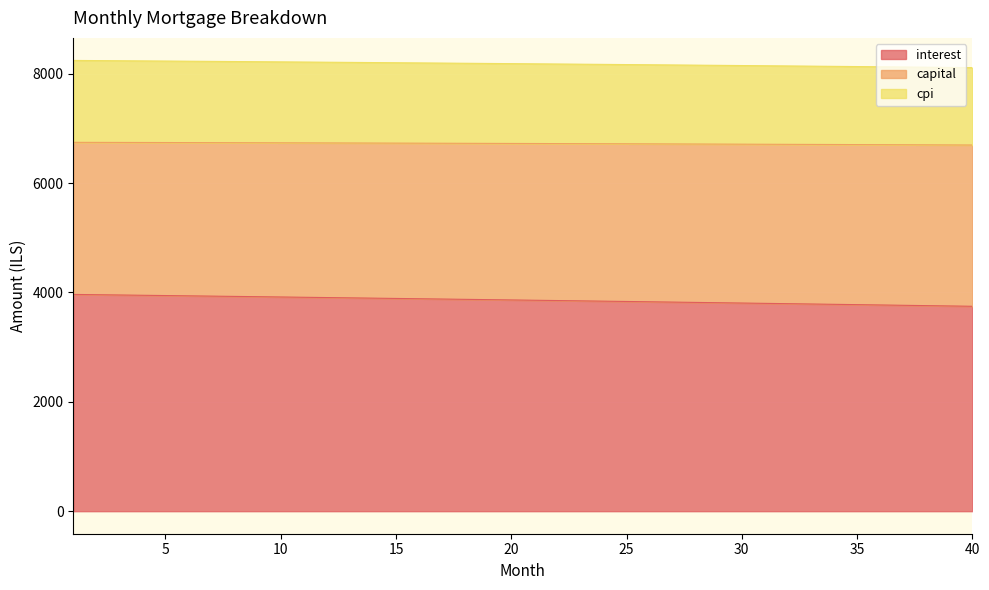

What is the total value across all series at 5?

8232.8